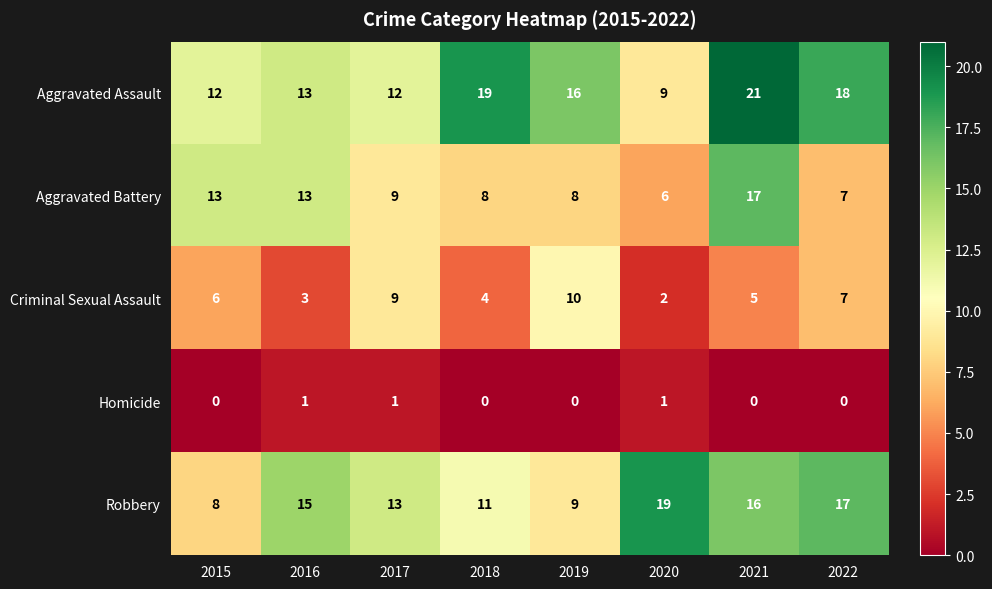

Is it true that Robbery equals 25 at 2020?

False